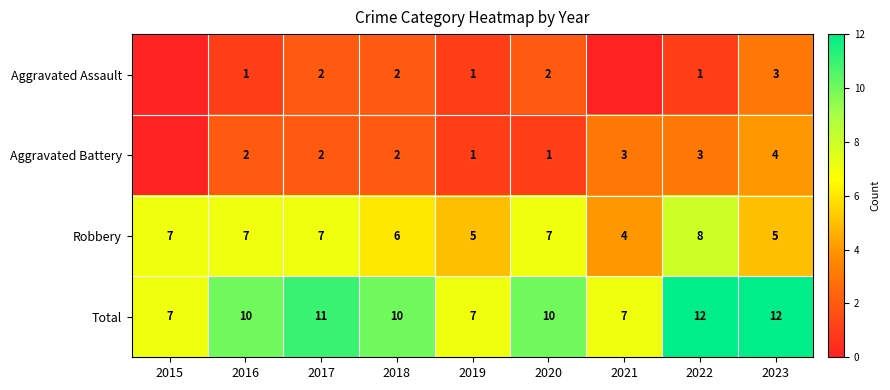

What is the highest value of the Total series?

12